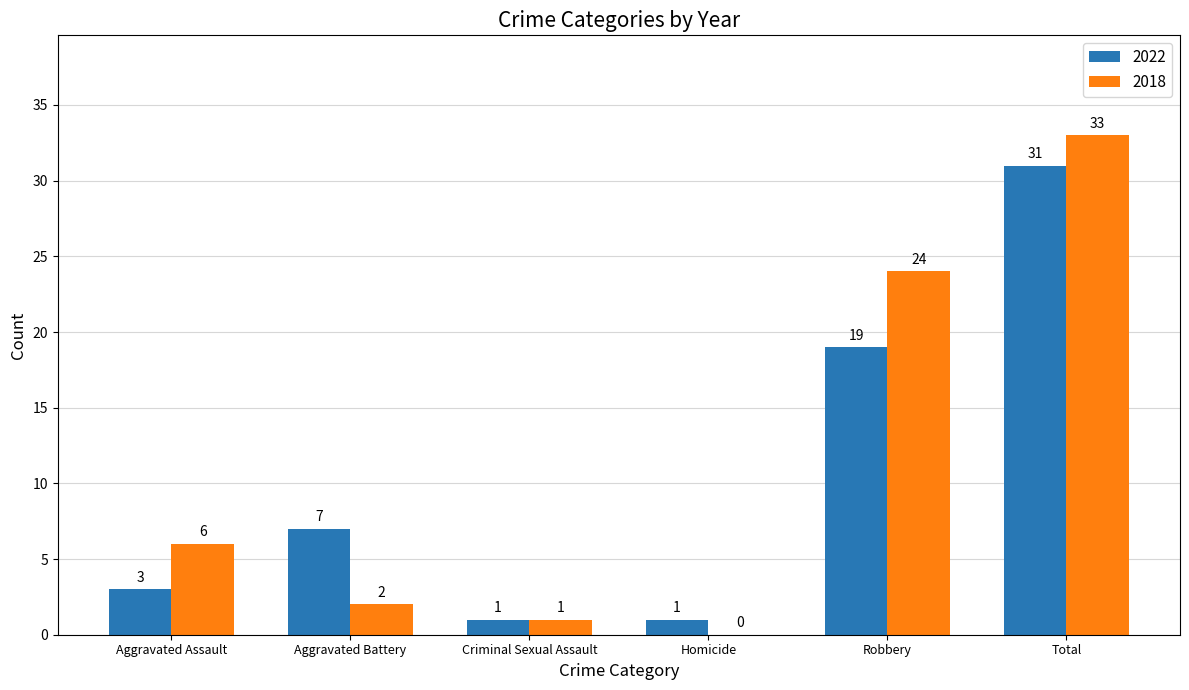

What is the total value across all series at Aggravated Assault?

9